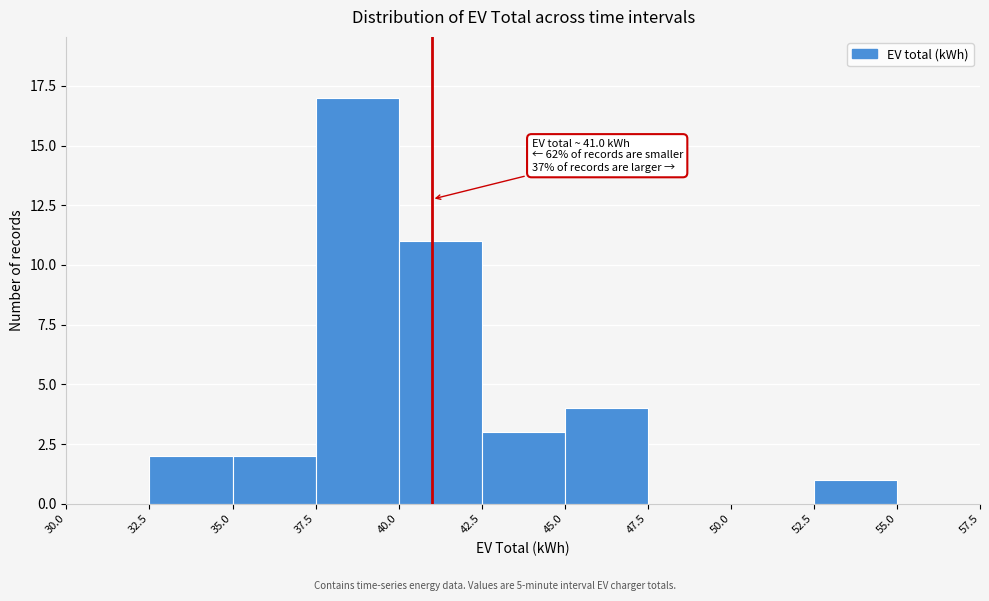

Over which range of the x-axis is the bar tallest?

37.5 to 40.0